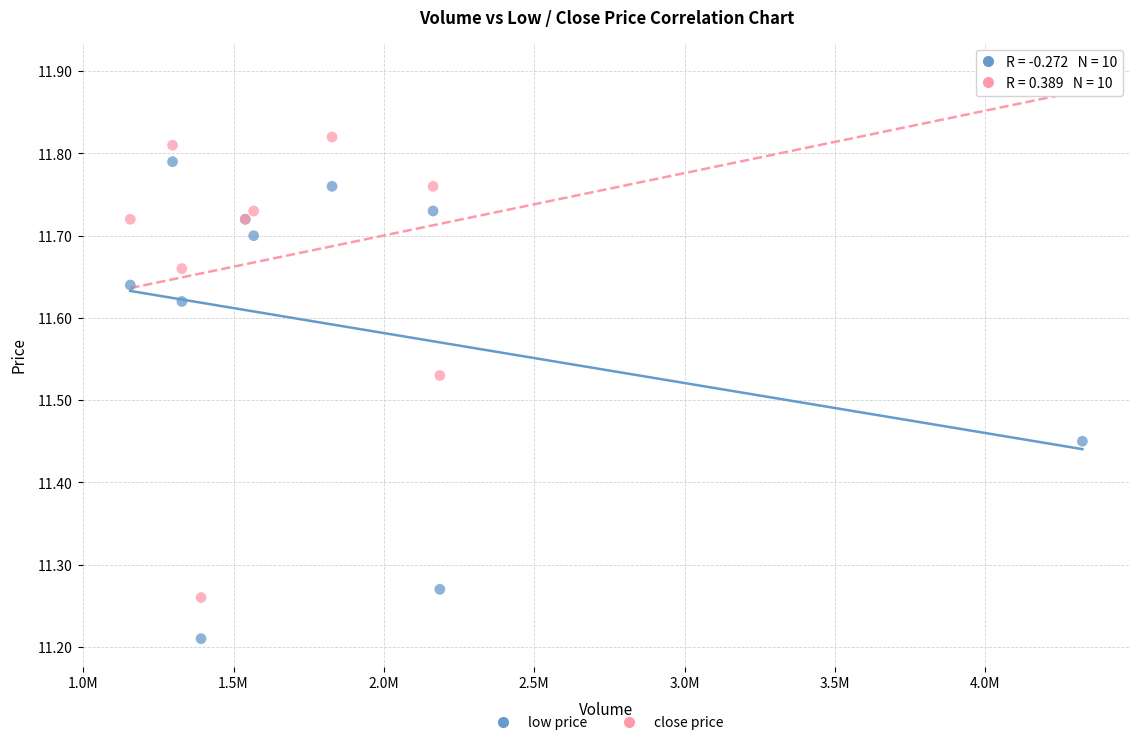

What are all the series names shown in the legend?

low price, close price